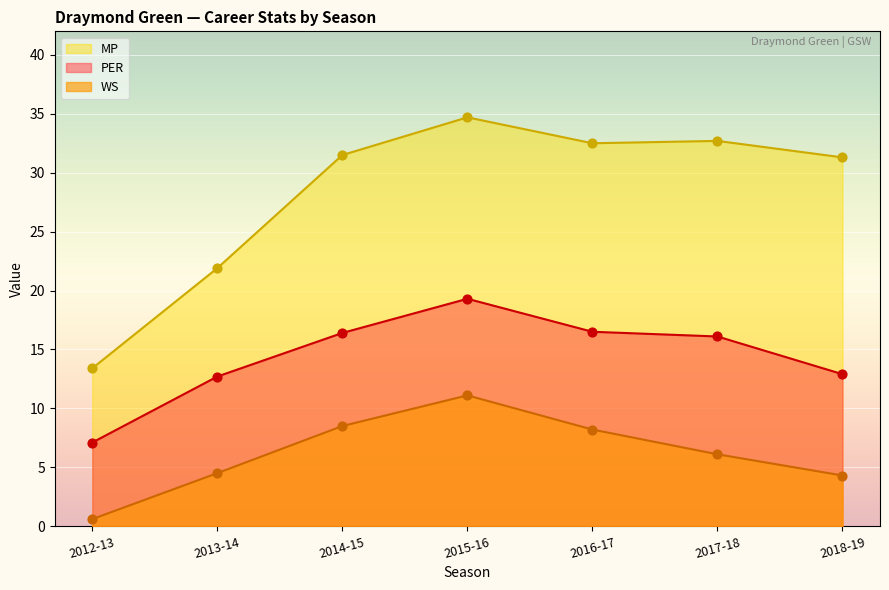

Which series has the largest total across all categories?

MP